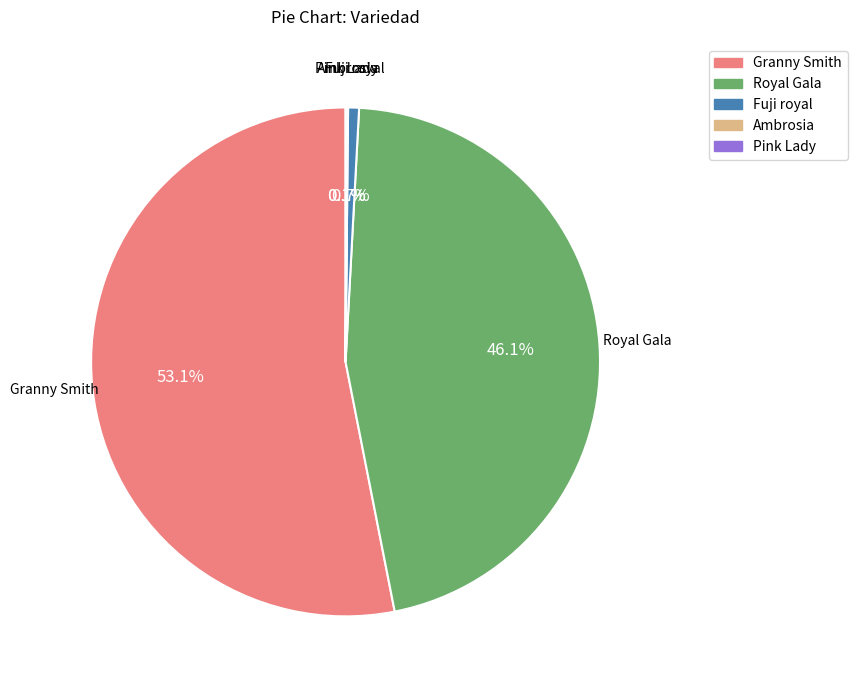

Is there a majority slice in this chart?

Yes